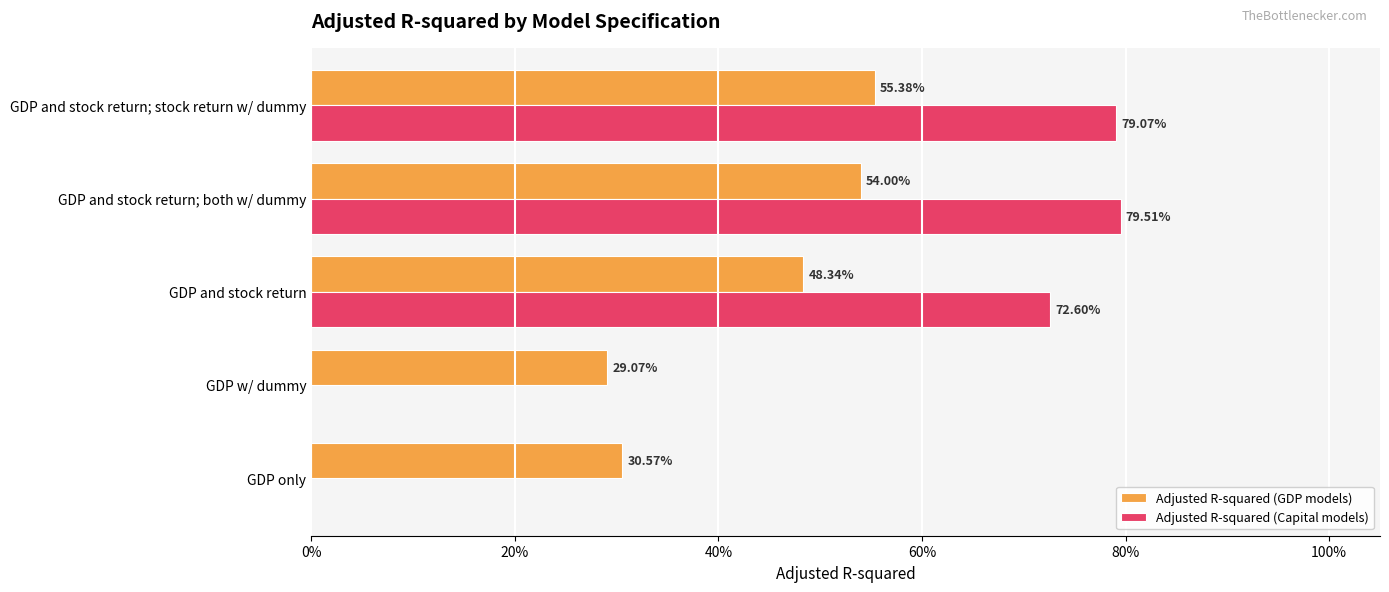

What are all the series names shown in the legend?

Adjusted R-squared (GDP models), Adjusted R-squared (Capital models)